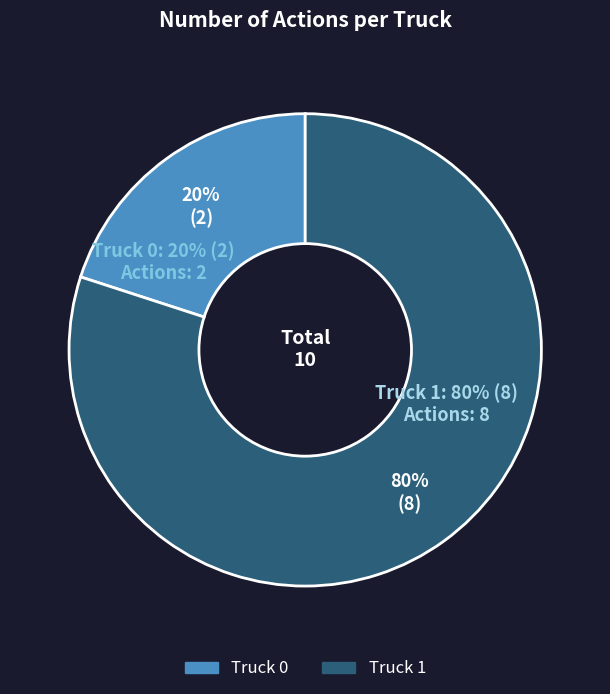

Between Truck 0 and Truck 1, which is larger?

Truck 1